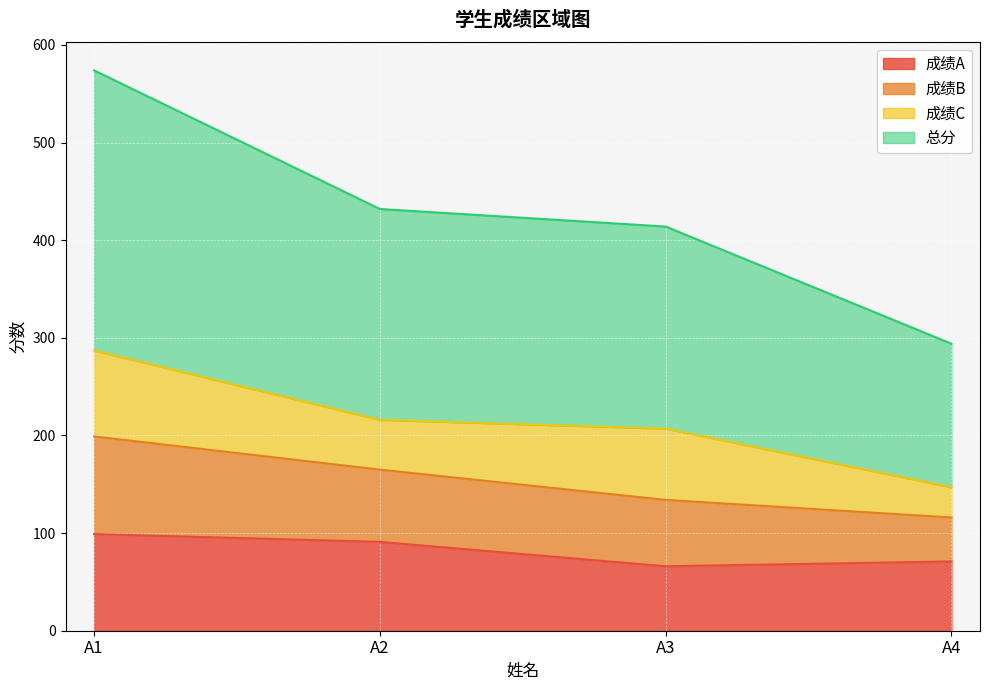

At which category is the sum across all series the highest?

A1